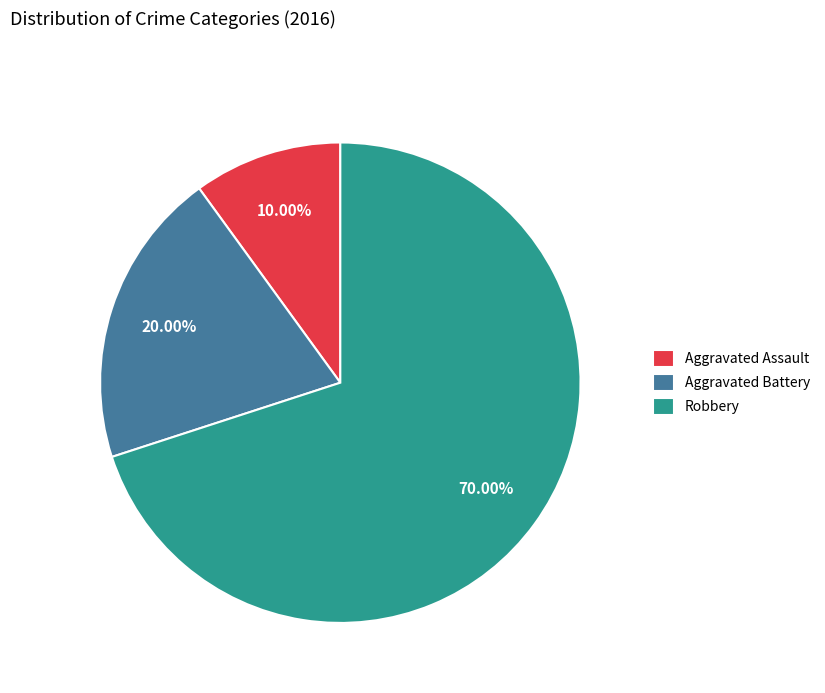

What is the ratio of the value at Aggravated Assault to the value at Robbery?

0.1